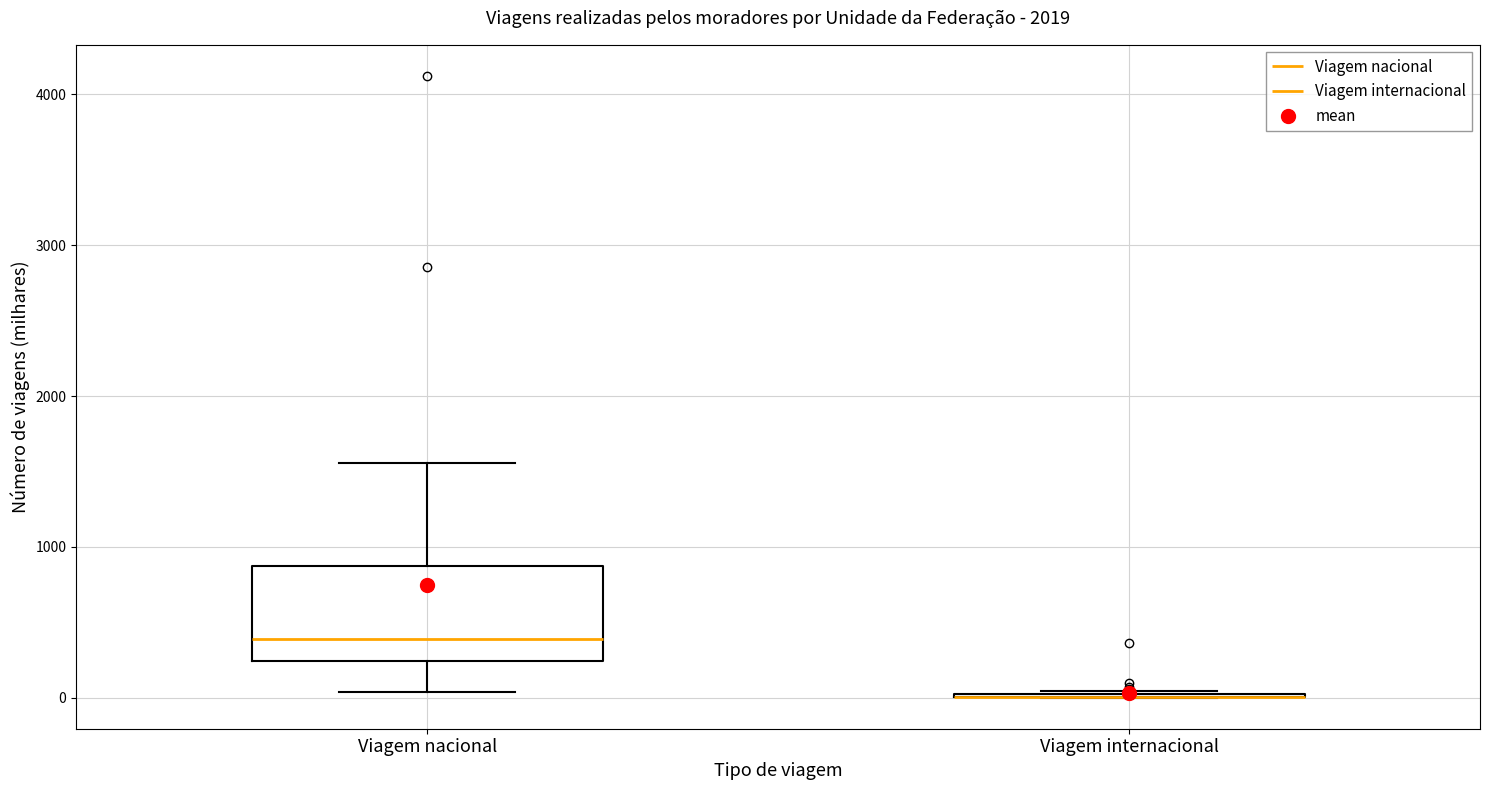

Where does the lower whisker of the box for Viagem nacional end on the y-axis? The values are not printed on the chart, so give them approximately, as read against the axis.

0